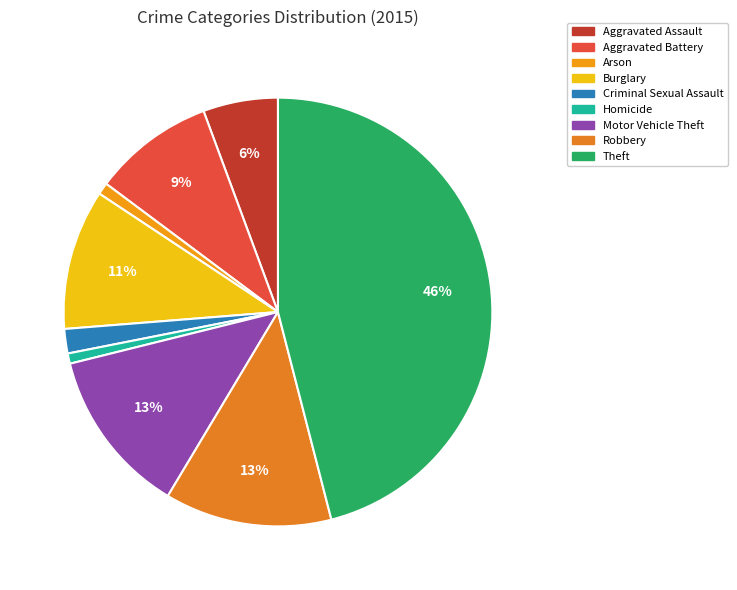

The Theft slice represents 46% of the pie. True or false?

True